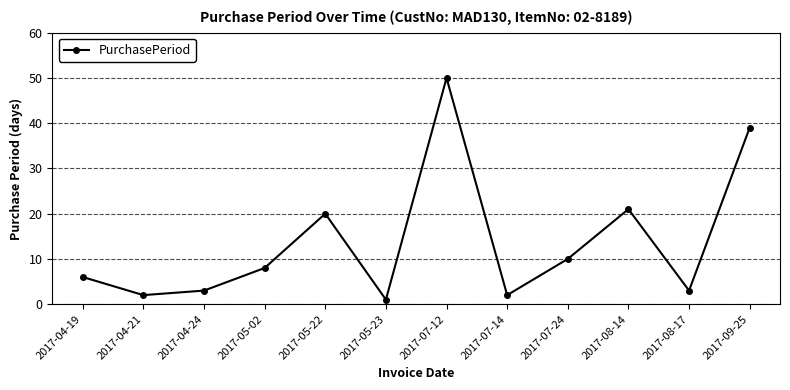

What is the ratio of the value at 2017-04-24 to the value at 2017-05-23?

3.0